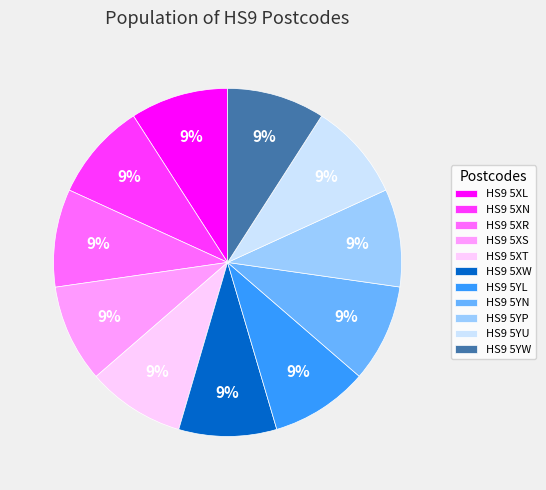

What percentage is the HS9 5XR slice, to the nearest percent?

9%